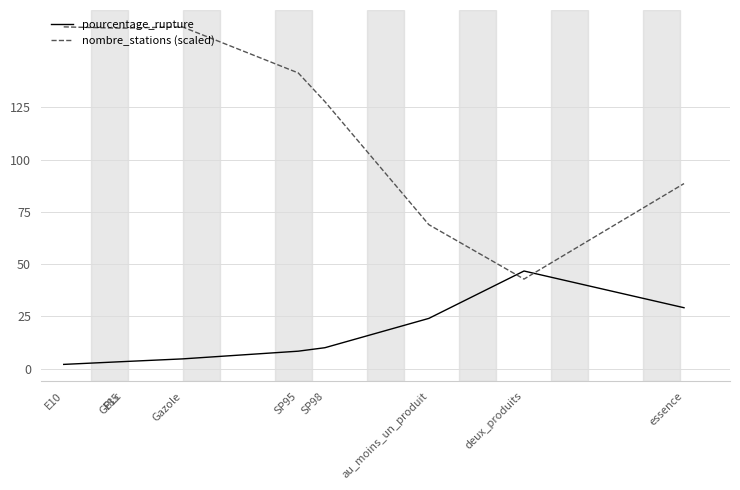

Is it true that nombre_stations (scaled) equals 162.9 at GPLc?

True